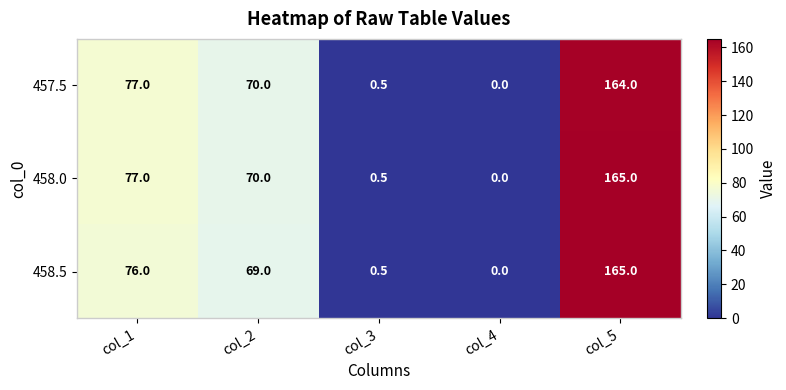

What is the sum of all 457.5 values?

311.5